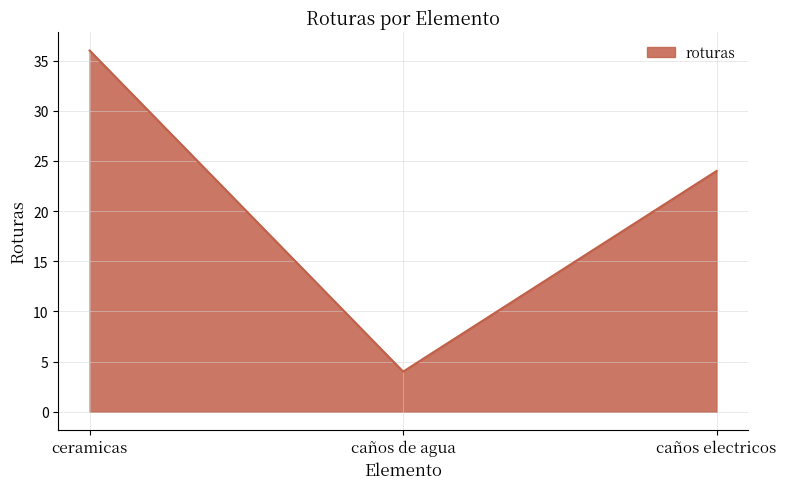

Between caños electricos and caños de agua, which is larger?

caños electricos